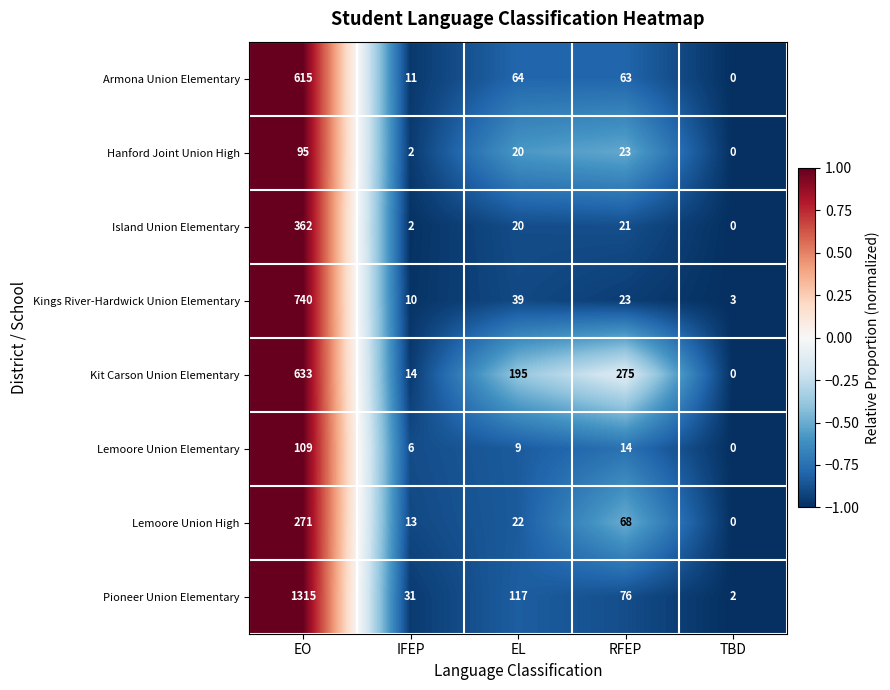

List the series in order of their peak value, highest first.

Pioneer Union Elementary, Kings River-Hardwick Union Elementary, Kit Carson Union Elementary, Armona Union Elementary, Island Union Elementary, Lemoore Union High, Lemoore Union Elementary, Hanford Joint Union High